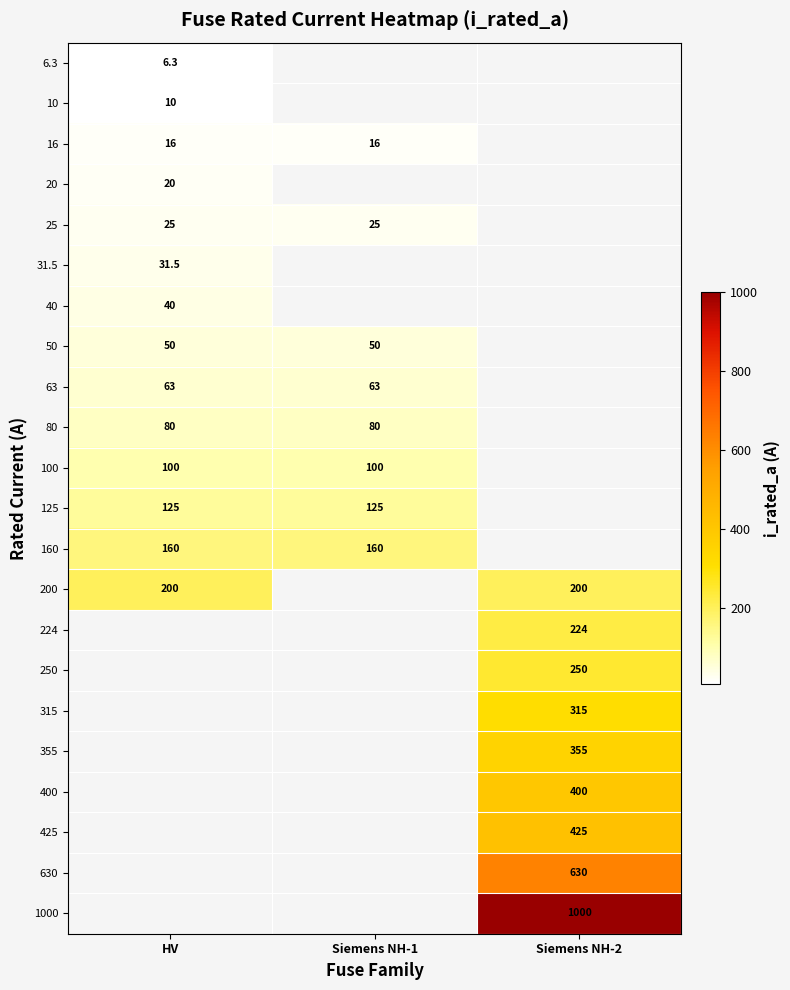

Is it true that 20 equals 20.0 at HV?

True